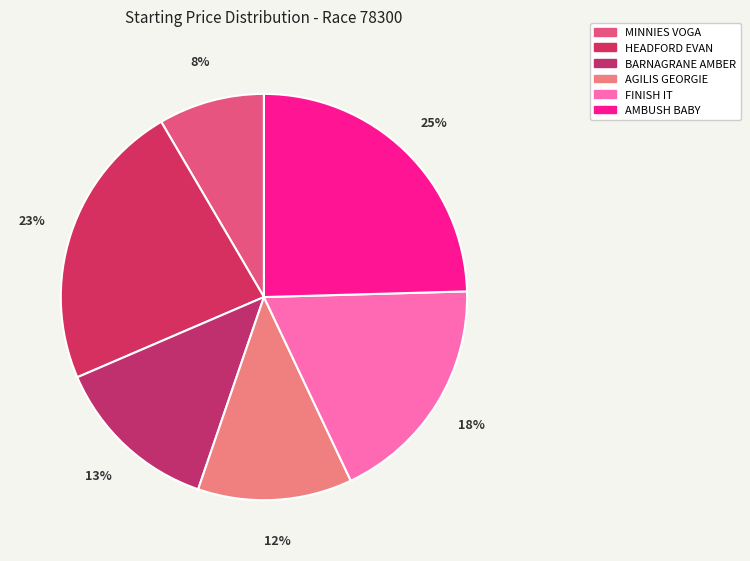

Rank the categories by value from lowest to highest.

MINNIES VOGA, AGILIS GEORGIE, BARNAGRANE AMBER, FINISH IT, HEADFORD EVAN, AMBUSH BABY